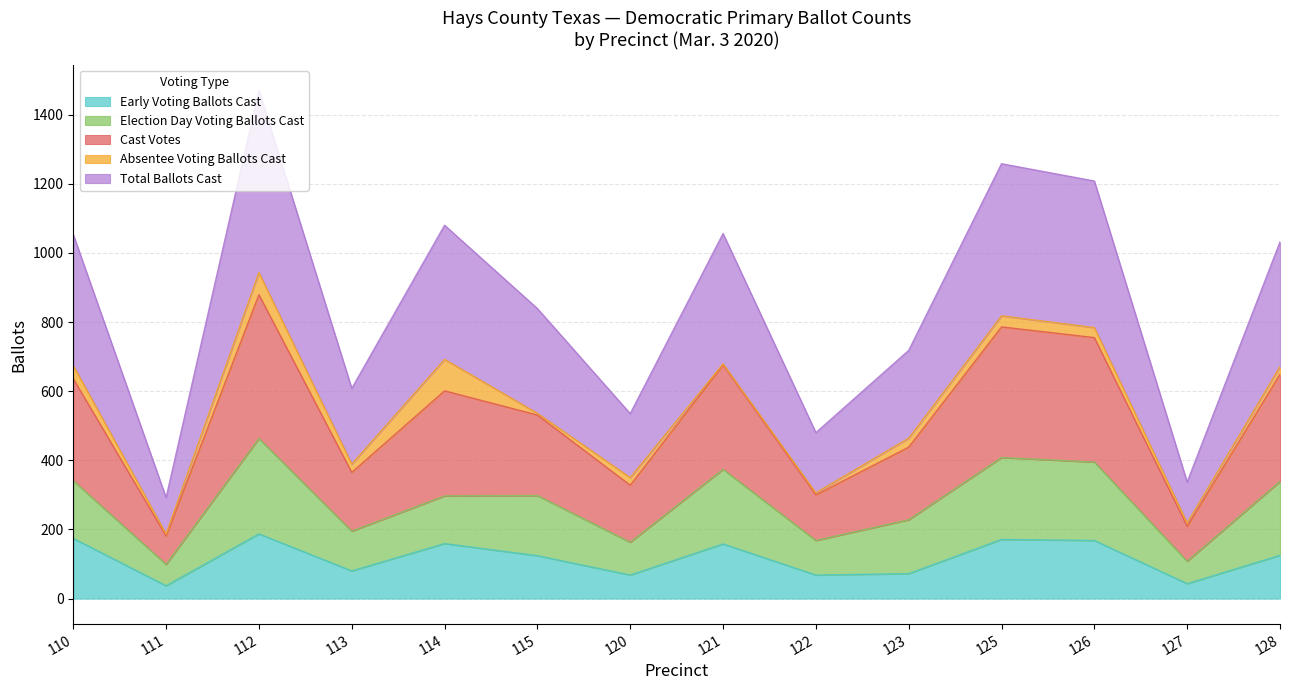

What is the maximum value for Early Voting Ballots Cast?

187